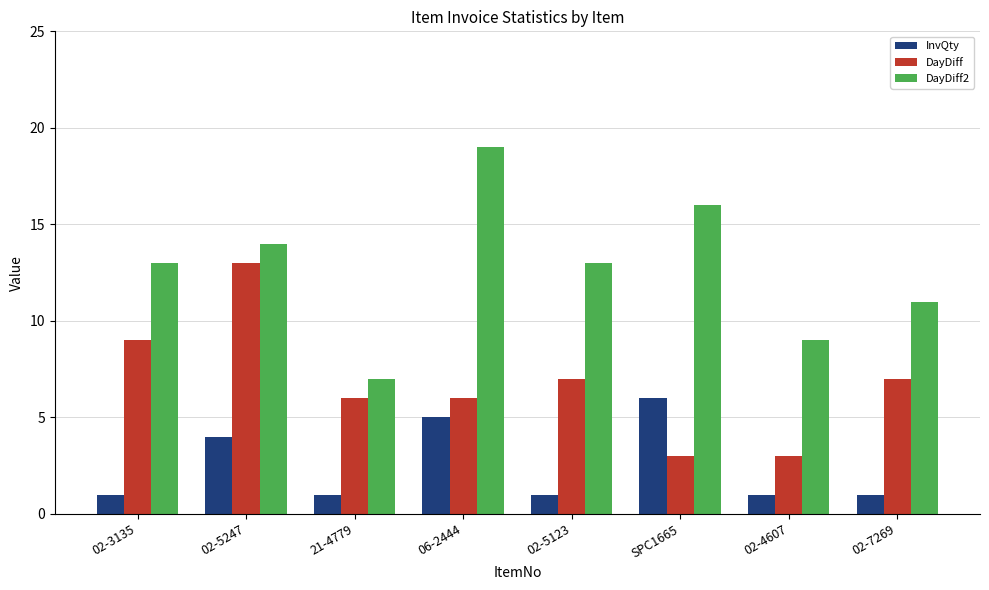

Which series has the largest total across all categories?

DayDiff2